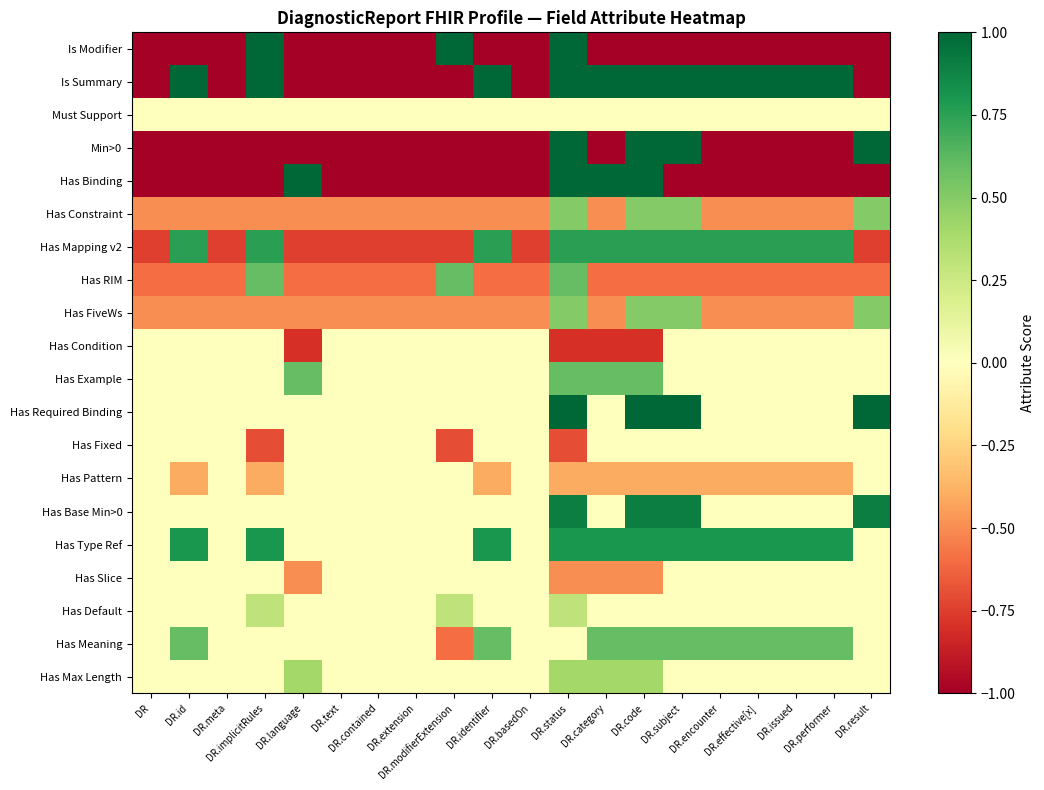

Reading left to right, transcribe all the data shown in this chart.

Is Modifier: DR=-1.0	DR.id=-1.0	DR.meta=-1.0	DR.implicitRules=1.0	DR.language=-1.0	DR.text=-1.0	DR.contained=-1.0	DR.extension=-1.0	DR.modifierExtension=1.0	DR.identifier=-1.0	DR.basedOn=-1.0	DR.status=1.0	DR.category=-1.0	DR.code=-1.0	DR.subject=-1.0	DR.encounter=-1.0	DR.effective[x]=-1.0	DR.issued=-1.0	DR.performer=-1.0	DR.result=-1.0
Is Summary: DR=-1.0	DR.id=1.0	DR.meta=-1.0	DR.implicitRules=1.0	DR.language=-1.0	DR.text=-1.0	DR.contained=-1.0	DR.extension=-1.0	DR.modifierExtension=-1.0	DR.identifier=1.0	DR.basedOn=-1.0	DR.status=1.0	DR.category=1.0	DR.code=1.0	DR.subject=1.0	DR.encounter=1.0	DR.effective[x]=1.0	DR.issued=1.0	DR.performer=1.0	DR.result=-1.0
Must Support: DR=0.0	DR.id=0.0	DR.meta=0.0	DR.implicitRules=0.0	DR.language=0.0	DR.text=0.0	DR.contained=0.0	DR.extension=0.0	DR.modifierExtension=0.0	DR.identifier=0.0	DR.basedOn=0.0	DR.status=0.0	DR.category=0.0	DR.code=0.0	DR.subject=0.0	DR.encounter=0.0	DR.effective[x]=0.0	DR.issued=0.0	DR.performer=0.0	DR.result=0.0
Min>0: DR=-1.0	DR.id=-1.0	DR.meta=-1.0	DR.implicitRules=-1.0	DR.language=-1.0	DR.text=-1.0	DR.contained=-1.0	DR.extension=-1.0	DR.modifierExtension=-1.0	DR.identifier=-1.0	DR.basedOn=-1.0	DR.status=1.0	DR.category=-1.0	DR.code=1.0	DR.subject=1.0	DR.encounter=-1.0	DR.effective[x]=-1.0	DR.issued=-1.0	DR.performer=-1.0	DR.result=1.0
Has Binding: DR=-1.0	DR.id=-1.0	DR.meta=-1.0	DR.implicitRules=-1.0	DR.language=1.0	DR.text=-1.0	DR.contained=-1.0	DR.extension=-1.0	DR.modifierExtension=-1.0	DR.identifier=-1.0	DR.basedOn=-1.0	DR.status=1.0	DR.category=1.0	DR.code=1.0	DR.subject=-1.0	DR.encounter=-1.0	DR.effective[x]=-1.0	DR.issued=-1.0	DR.performer=-1.0	DR.result=-1.0
Has Constraint: DR=-0.5	DR.id=-0.5	DR.meta=-0.5	DR.implicitRules=-0.5	DR.language=-0.5	DR.text=-0.5	DR.contained=-0.5	DR.extension=-0.5	DR.modifierExtension=-0.5	DR.identifier=-0.5	DR.basedOn=-0.5	DR.status=0.5	DR.category=-0.5	DR.code=0.5	DR.subject=0.5	DR.encounter=-0.5	DR.effective[x]=-0.5	DR.issued=-0.5	DR.performer=-0.5	DR.result=0.5
Has Mapping v2: DR=-0.8	DR.id=0.8	DR.meta=-0.8	DR.implicitRules=0.8	DR.language=-0.8	DR.text=-0.8	DR.contained=-0.8	DR.extension=-0.8	DR.modifierExtension=-0.8	DR.identifier=0.8	DR.basedOn=-0.8	DR.status=0.8	DR.category=0.8	DR.code=0.8	DR.subject=0.8	DR.encounter=0.8	DR.effective[x]=0.8	DR.issued=0.8	DR.performer=0.8	DR.result=-0.8
Has RIM: DR=-0.6	DR.id=-0.6	DR.meta=-0.6	DR.implicitRules=0.6	DR.language=-0.6	DR.text=-0.6	DR.contained=-0.6	DR.extension=-0.6	DR.modifierExtension=0.6	DR.identifier=-0.6	DR.basedOn=-0.6	DR.status=0.6	DR.category=-0.6	DR.code=-0.6	DR.subject=-0.6	DR.encounter=-0.6	DR.effective[x]=-0.6	DR.issued=-0.6	DR.performer=-0.6	DR.result=-0.6
Has FiveWs: DR=-0.5	DR.id=-0.5	DR.meta=-0.5	DR.implicitRules=-0.5	DR.language=-0.5	DR.text=-0.5	DR.contained=-0.5	DR.extension=-0.5	DR.modifierExtension=-0.5	DR.identifier=-0.5	DR.basedOn=-0.5	DR.status=0.5	DR.category=-0.5	DR.code=0.5	DR.subject=0.5	DR.encounter=-0.5	DR.effective[x]=-0.5	DR.issued=-0.5	DR.performer=-0.5	DR.result=0.5
Has Condition: DR=0.0	DR.id=0.0	DR.meta=0.0	DR.implicitRules=0.0	DR.language=-0.8	DR.text=0.0	DR.contained=0.0	DR.extension=0.0	DR.modifierExtension=0.0	DR.identifier=0.0	DR.basedOn=0.0	DR.status=-0.8	DR.category=-0.8	DR.code=-0.8	DR.subject=0.0	DR.encounter=0.0	DR.effective[x]=0.0	DR.issued=0.0	DR.performer=0.0	DR.result=0.0
Has Example: DR=0.0	DR.id=0.0	DR.meta=0.0	DR.implicitRules=0.0	DR.language=0.6	DR.text=0.0	DR.contained=0.0	DR.extension=0.0	DR.modifierExtension=0.0	DR.identifier=0.0	DR.basedOn=0.0	DR.status=0.6	DR.category=0.6	DR.code=0.6	DR.subject=0.0	DR.encounter=0.0	DR.effective[x]=0.0	DR.issued=0.0	DR.performer=0.0	DR.result=0.0
Has Required Binding: DR=0.0	DR.id=0.0	DR.meta=0.0	DR.implicitRules=0.0	DR.language=0.0	DR.text=0.0	DR.contained=0.0	DR.extension=0.0	DR.modifierExtension=0.0	DR.identifier=0.0	DR.basedOn=0.0	DR.status=1.0	DR.category=0.0	DR.code=1.0	DR.subject=1.0	DR.encounter=0.0	DR.effective[x]=0.0	DR.issued=0.0	DR.performer=0.0	DR.result=1.0
Has Fixed: DR=0.0	DR.id=0.0	DR.meta=0.0	DR.implicitRules=-0.7	DR.language=0.0	DR.text=0.0	DR.contained=0.0	DR.extension=0.0	DR.modifierExtension=-0.7	DR.identifier=0.0	DR.basedOn=0.0	DR.status=-0.7	DR.category=0.0	DR.code=0.0	DR.subject=0.0	DR.encounter=0.0	DR.effective[x]=0.0	DR.issued=0.0	DR.performer=0.0	DR.result=0.0
Has Pattern: DR=0.0	DR.id=-0.4	DR.meta=0.0	DR.implicitRules=-0.4	DR.language=0.0	DR.text=0.0	DR.contained=0.0	DR.extension=0.0	DR.modifierExtension=0.0	DR.identifier=-0.4	DR.basedOn=0.0	DR.status=-0.4	DR.category=-0.4	DR.code=-0.4	DR.subject=-0.4	DR.encounter=-0.4	DR.effective[x]=-0.4	DR.issued=-0.4	DR.performer=-0.4	DR.result=0.0
Has Base Min>0: DR=0.0	DR.id=0.0	DR.meta=0.0	DR.implicitRules=0.0	DR.language=0.0	DR.text=0.0	DR.contained=0.0	DR.extension=0.0	DR.modifierExtension=0.0	DR.identifier=0.0	DR.basedOn=0.0	DR.status=0.9	DR.category=0.0	DR.code=0.9	DR.subject=0.9	DR.encounter=0.0	DR.effective[x]=0.0	DR.issued=0.0	DR.performer=0.0	DR.result=0.9
Has Type Ref: DR=0.0	DR.id=0.8	DR.meta=0.0	DR.implicitRules=0.8	DR.language=0.0	DR.text=0.0	DR.contained=0.0	DR.extension=0.0	DR.modifierExtension=0.0	DR.identifier=0.8	DR.basedOn=0.0	DR.status=0.8	DR.category=0.8	DR.code=0.8	DR.subject=0.8	DR.encounter=0.8	DR.effective[x]=0.8	DR.issued=0.8	DR.performer=0.8	DR.result=0.0
Has Slice: DR=0.0	DR.id=0.0	DR.meta=0.0	DR.implicitRules=0.0	DR.language=-0.5	DR.text=0.0	DR.contained=0.0	DR.extension=0.0	DR.modifierExtension=0.0	DR.identifier=0.0	DR.basedOn=0.0	DR.status=-0.5	DR.category=-0.5	DR.code=-0.5	DR.subject=0.0	DR.encounter=0.0	DR.effective[x]=0.0	DR.issued=0.0	DR.performer=0.0	DR.result=0.0
Has Default: DR=0.0	DR.id=0.0	DR.meta=0.0	DR.implicitRules=0.3	DR.language=0.0	DR.text=0.0	DR.contained=0.0	DR.extension=0.0	DR.modifierExtension=0.3	DR.identifier=0.0	DR.basedOn=0.0	DR.status=0.3	DR.category=0.0	DR.code=0.0	DR.subject=0.0	DR.encounter=0.0	DR.effective[x]=0.0	DR.issued=0.0	DR.performer=0.0	DR.result=0.0
Has Meaning: DR=0.0	DR.id=0.6	DR.meta=0.0	DR.implicitRules=0.0	DR.language=0.0	DR.text=0.0	DR.contained=0.0	DR.extension=0.0	DR.modifierExtension=-0.6	DR.identifier=0.6	DR.basedOn=0.0	DR.status=0.0	DR.category=0.6	DR.code=0.6	DR.subject=0.6	DR.encounter=0.6	DR.effective[x]=0.6	DR.issued=0.6	DR.performer=0.6	DR.result=0.0
Has Max Length: DR=0.0	DR.id=0.0	DR.meta=0.0	DR.implicitRules=0.0	DR.language=0.4	DR.text=0.0	DR.contained=0.0	DR.extension=0.0	DR.modifierExtension=0.0	DR.identifier=0.0	DR.basedOn=0.0	DR.status=0.4	DR.category=0.4	DR.code=0.4	DR.subject=0.0	DR.encounter=0.0	DR.effective[x]=0.0	DR.issued=0.0	DR.performer=0.0	DR.result=0.0